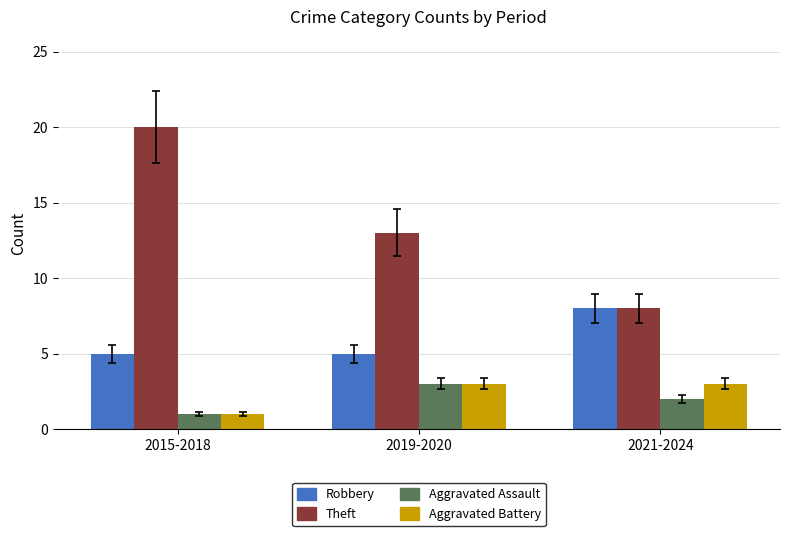

What are all the series names shown in the legend?

Robbery, Theft, Aggravated Assault, Aggravated Battery